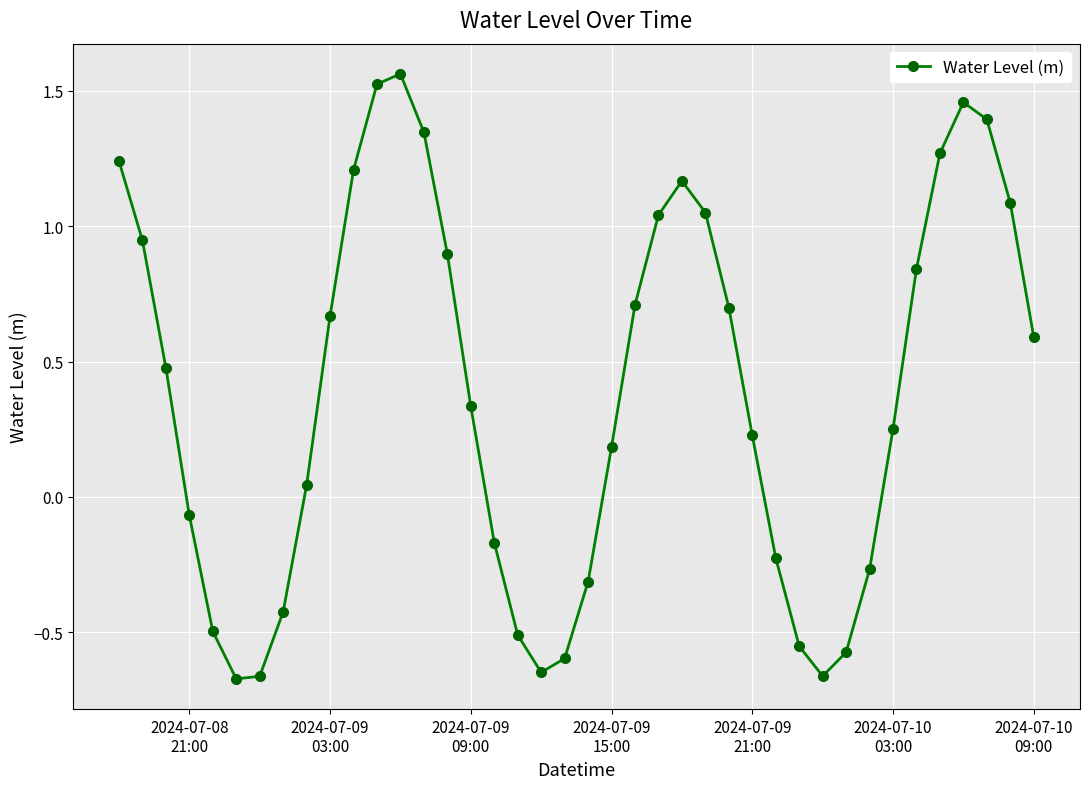

What is the sum of all values?

15.4